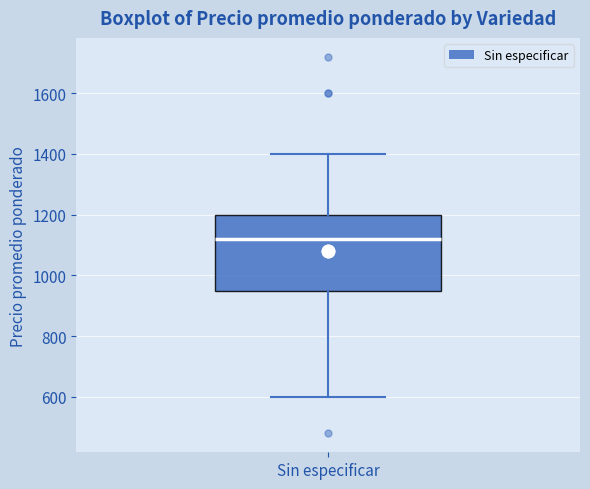

Transcribe this box plot: give where the median line is, the range the box spans, and where the two whiskers end, as read against the y-axis. The values are not printed on the chart, so give them approximately, as read against the axis.

median 1120, box 960 to 1200, whiskers 600 to 1400